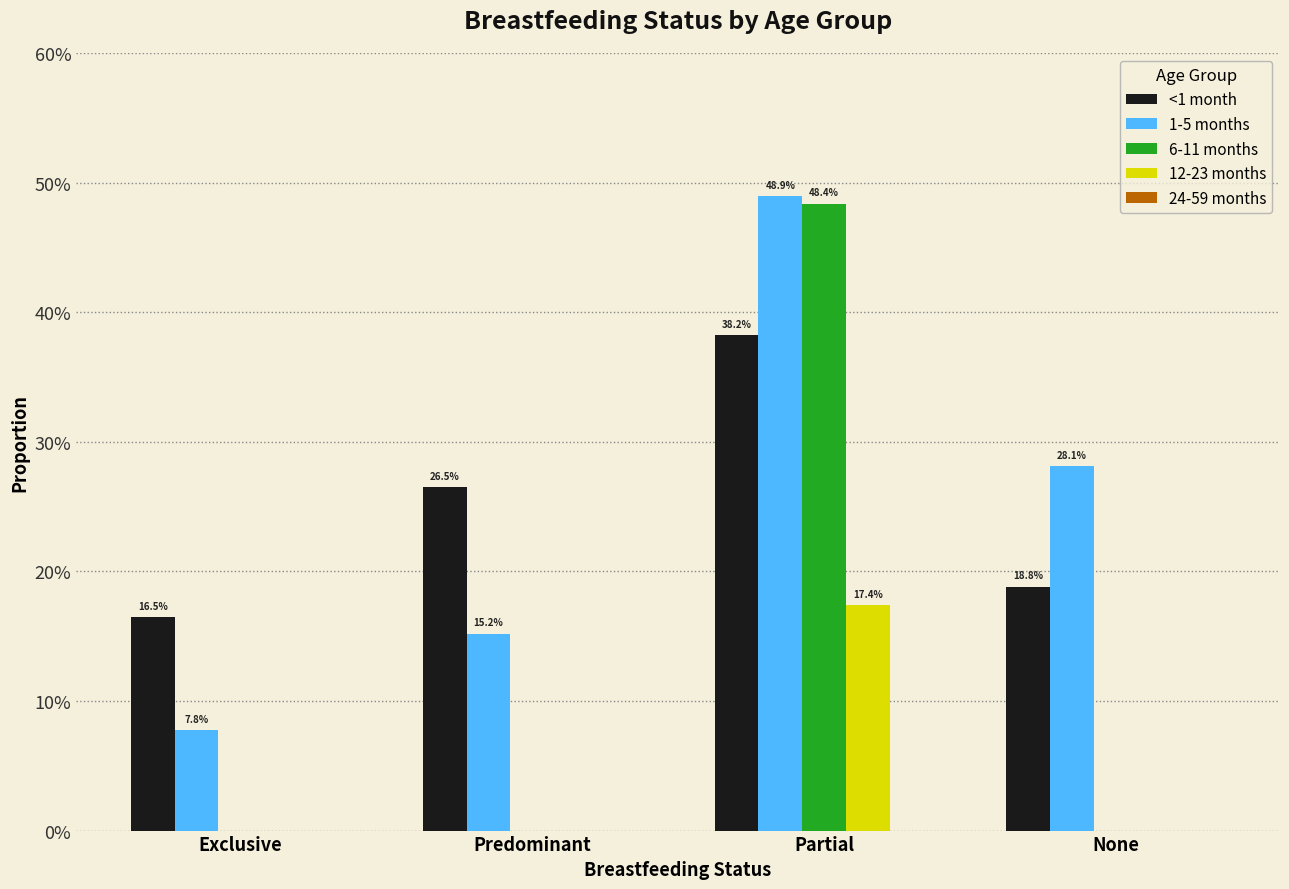

Does the chart contain stacked bars?

No